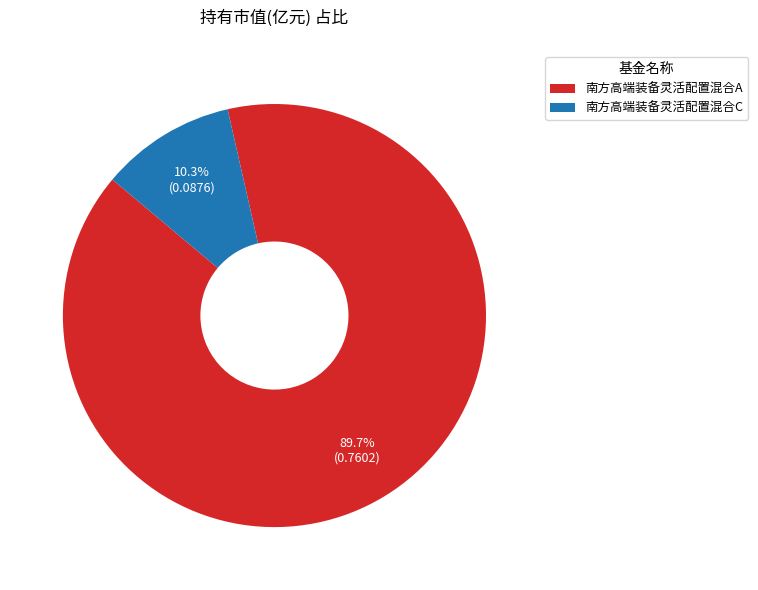

Combined, do 南方高端装备灵活配置混合C and 南方高端装备灵活配置混合A account for over 50%?

Yes